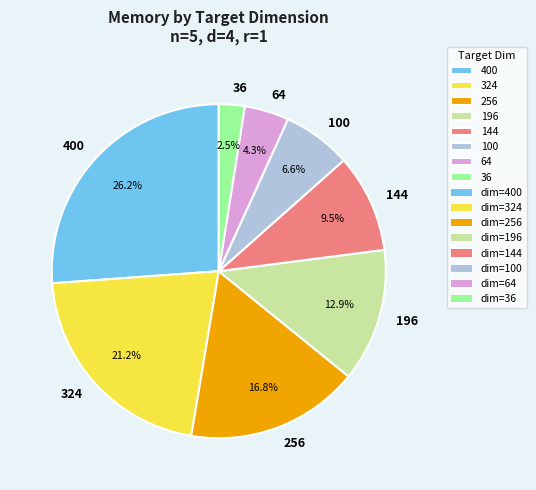

To the nearest percent, what is the average slice percentage?

12%